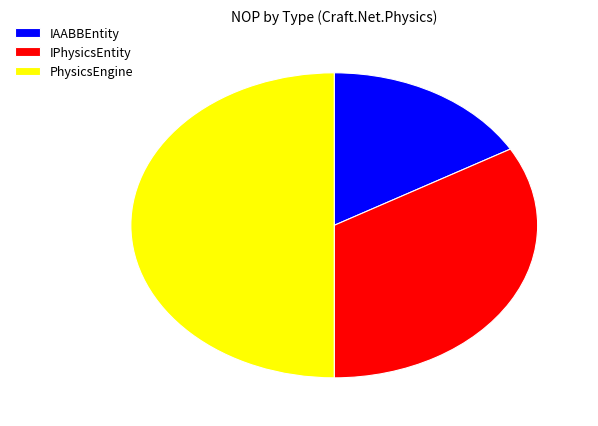

Rank the categories by value from highest to lowest.

PhysicsEngine, IPhysicsEntity, IAABBEntity